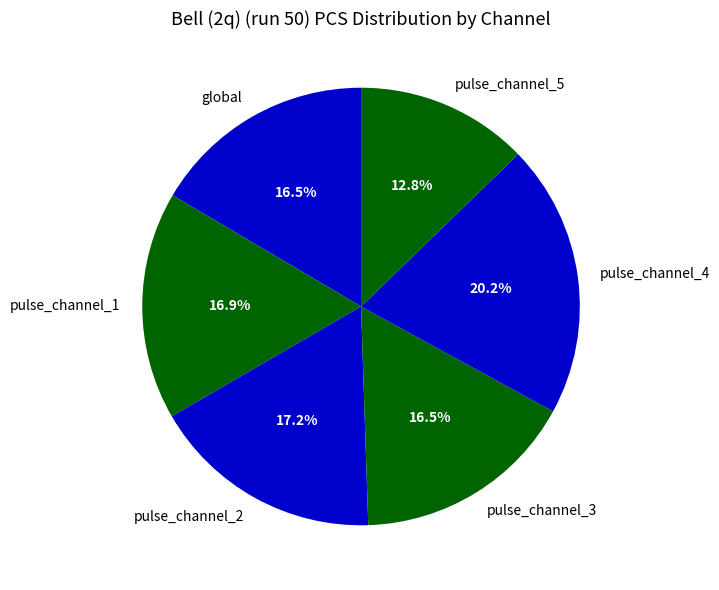

Which category has the smallest portion of the pie?

pulse_channel_5